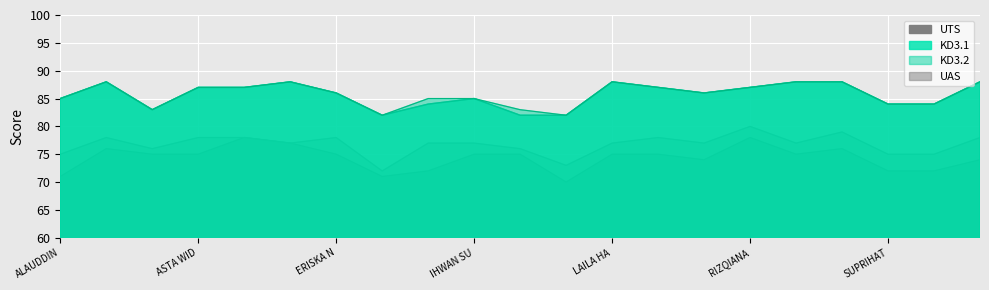

Rank the series at PUPUNG WIDYASTUTI from lowest to highest value.

UTS, UAS, KD3.1, KD3.2